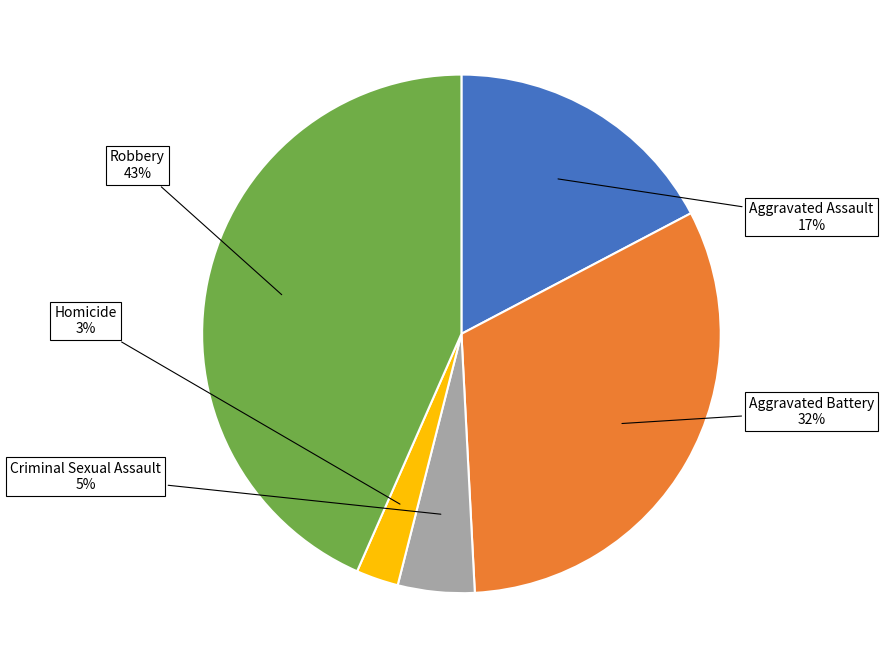

What percentage is the Homicide slice, to the nearest percent?

3%